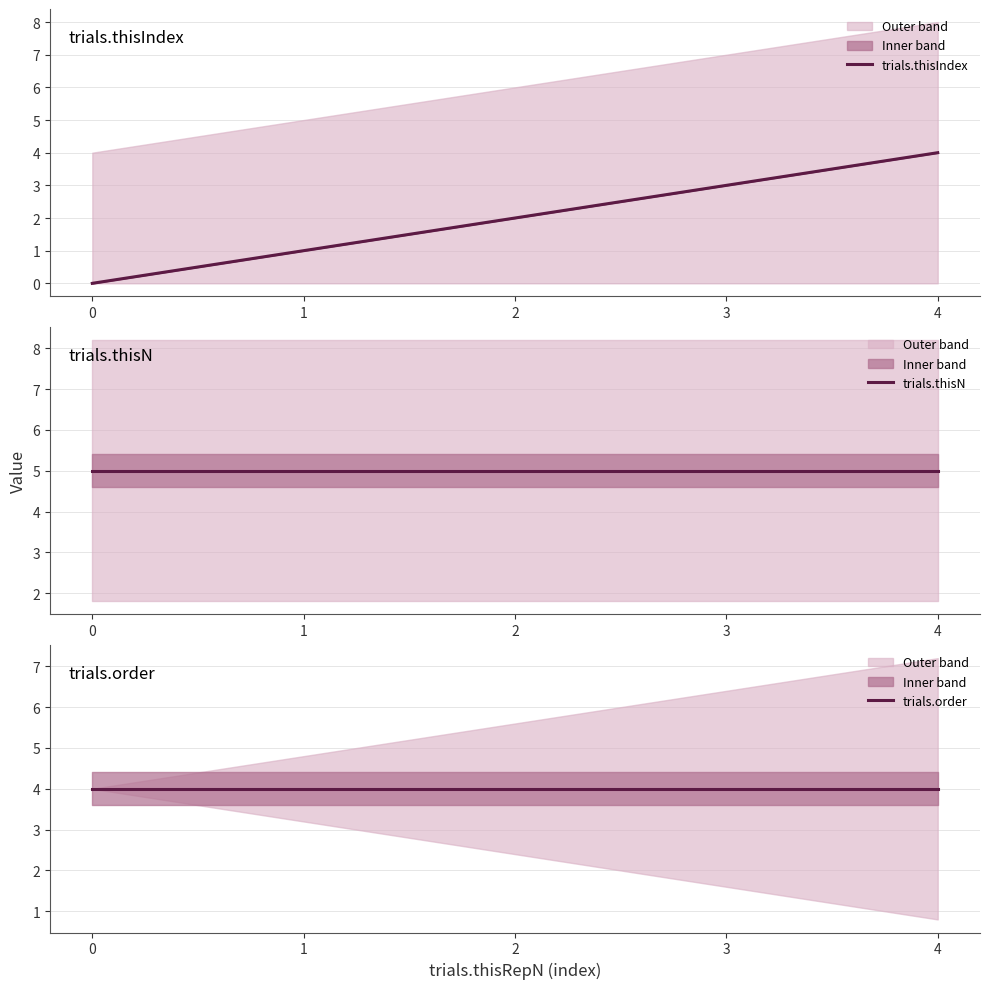

Is the value of trials.thisIndex at 2 greater than the value of trials.thisN at 2?

No